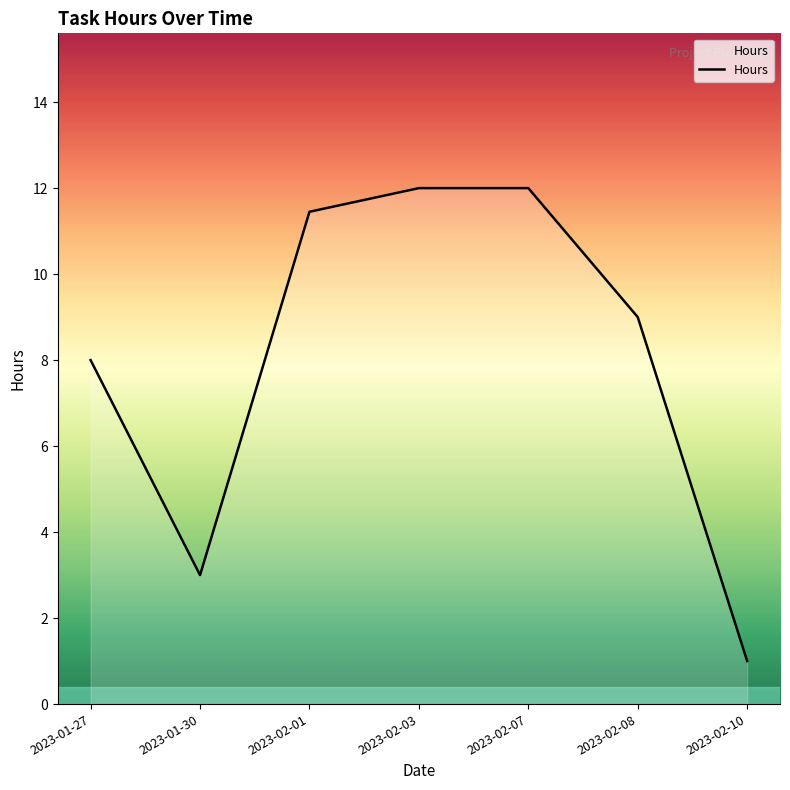

How many interior local valleys (lower than both neighbors) does the data have?

1